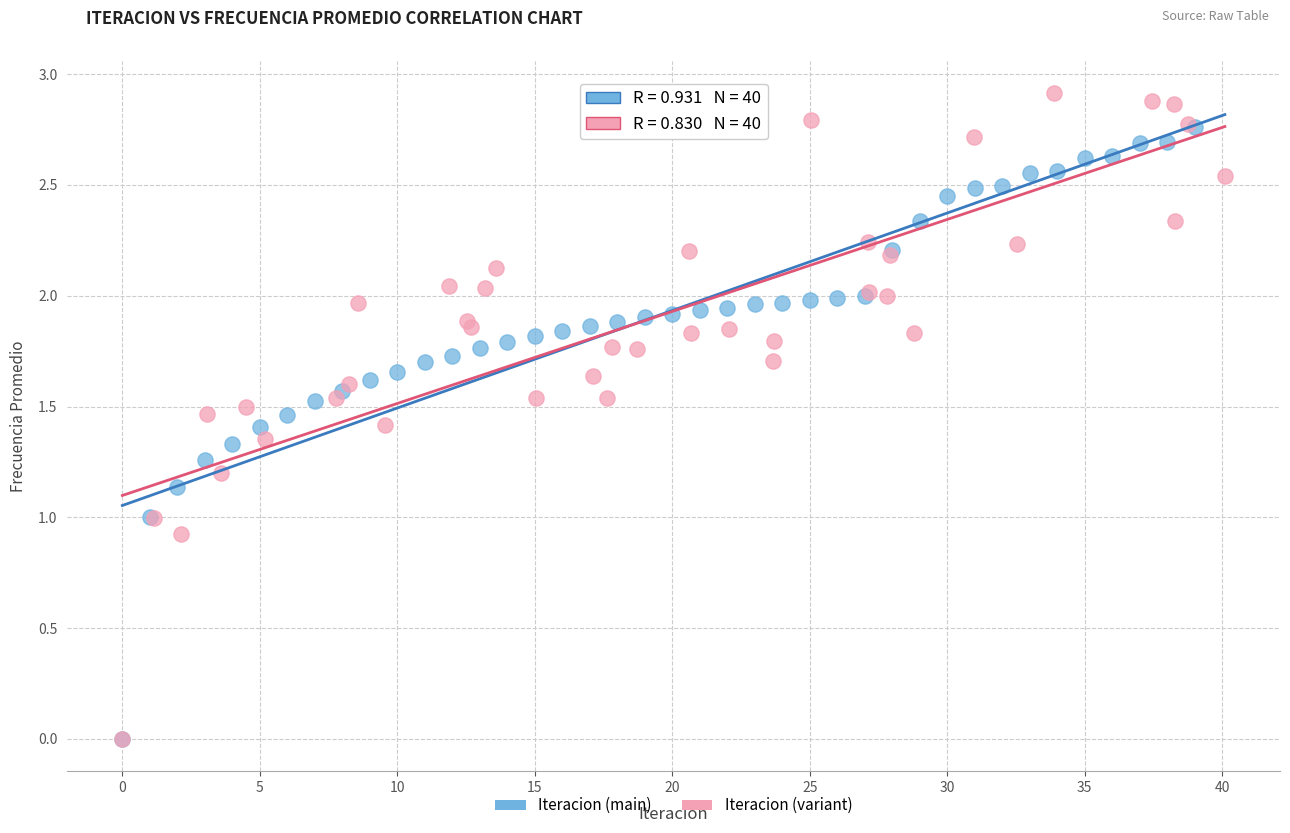

Which series has the widest spread of Y values?

Iteracion (variant)